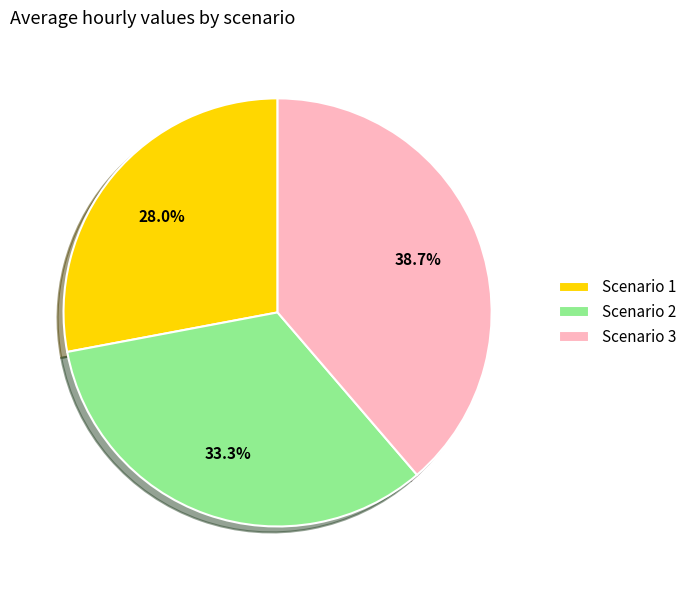

To the nearest percent, what percentage of the pie is Scenario 2?

33%